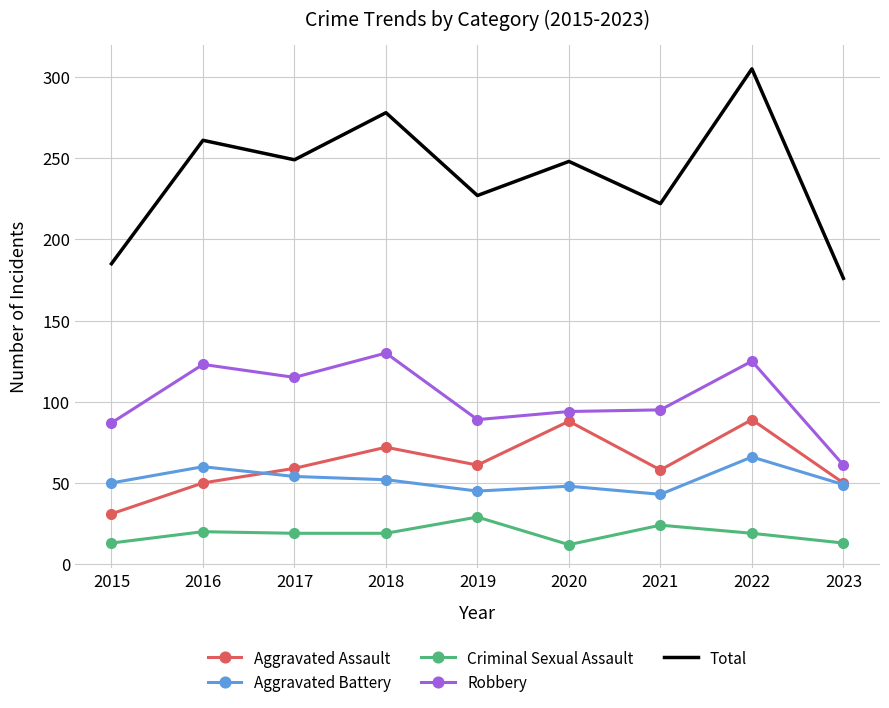

At which category is the sum across all series the highest?

2022